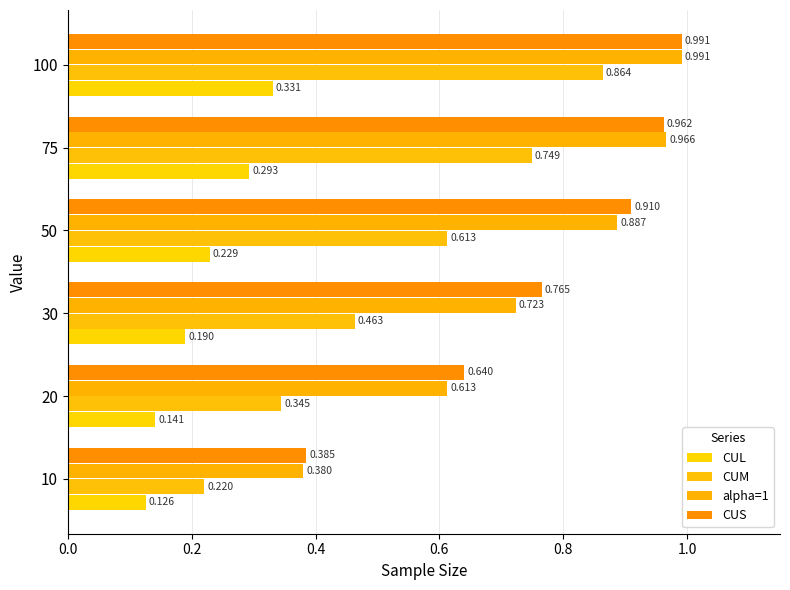

Which category has the lowest value across all series?

10